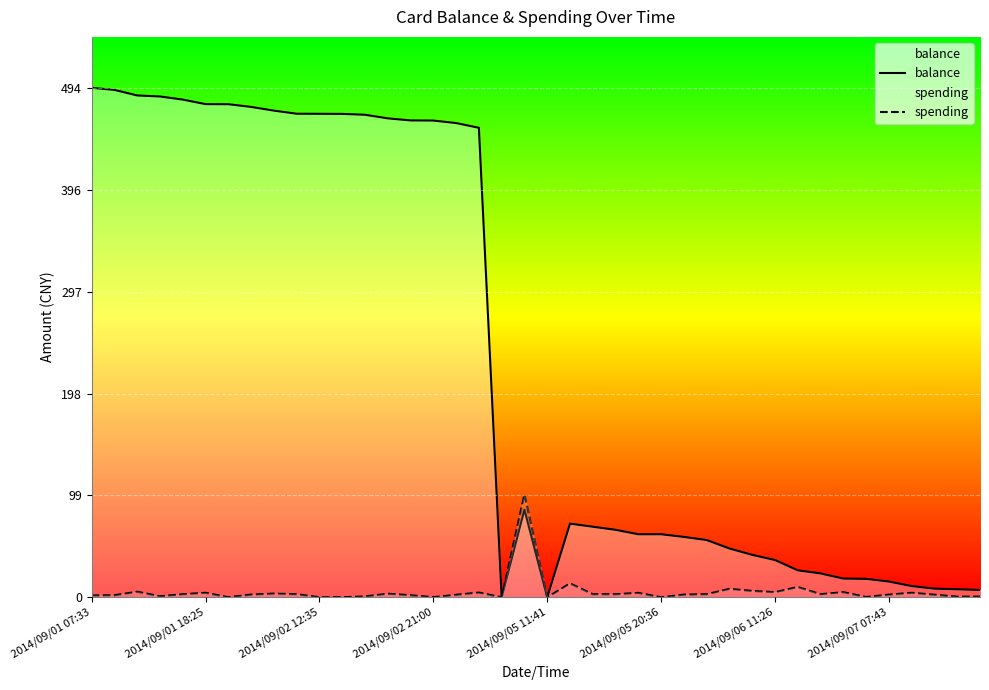

Rank the series by their maximum value, from highest to lowest.

balance, spending